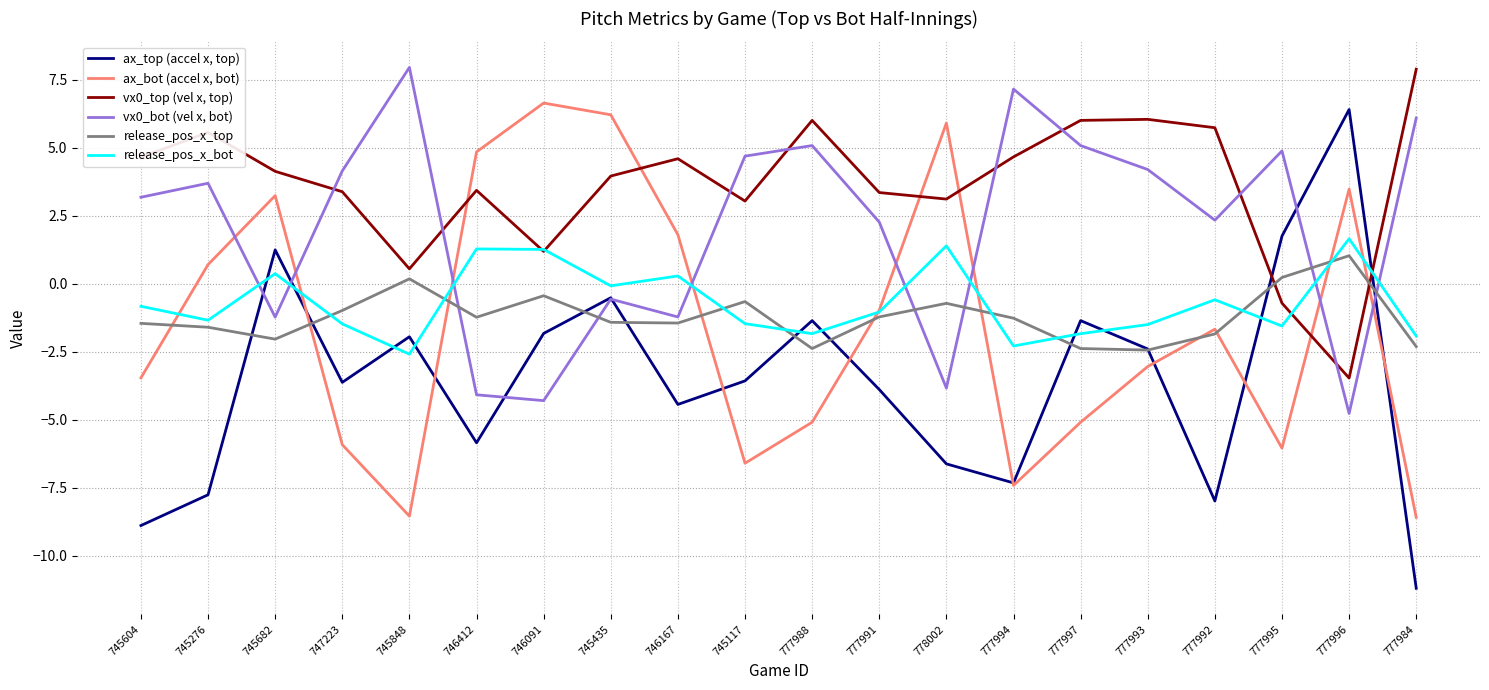

How many lines are shown in the chart?

6